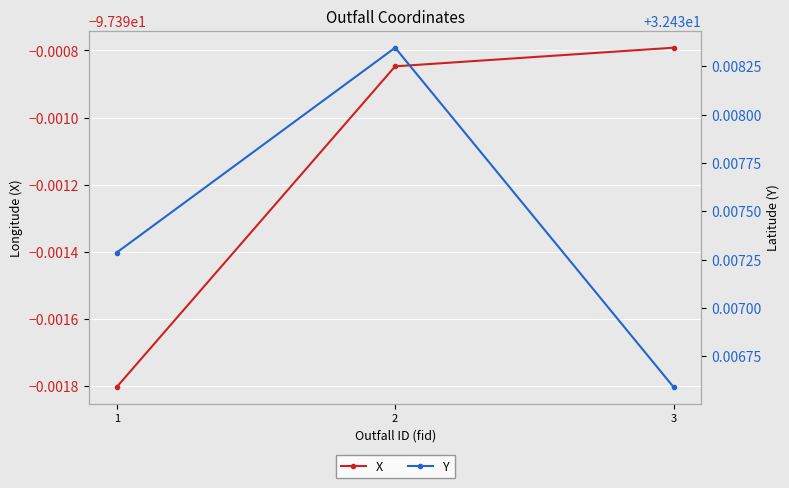

Is it true that Y equals 32.4 at 1?

True